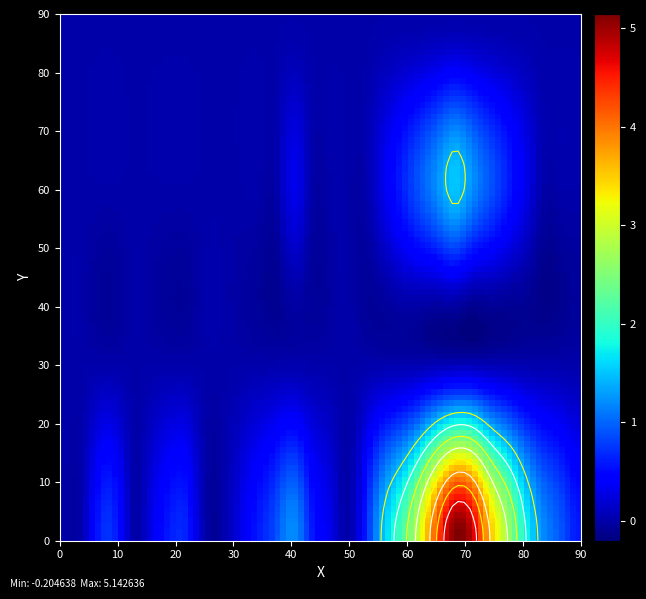

Between 6 and 13, which is larger?

13